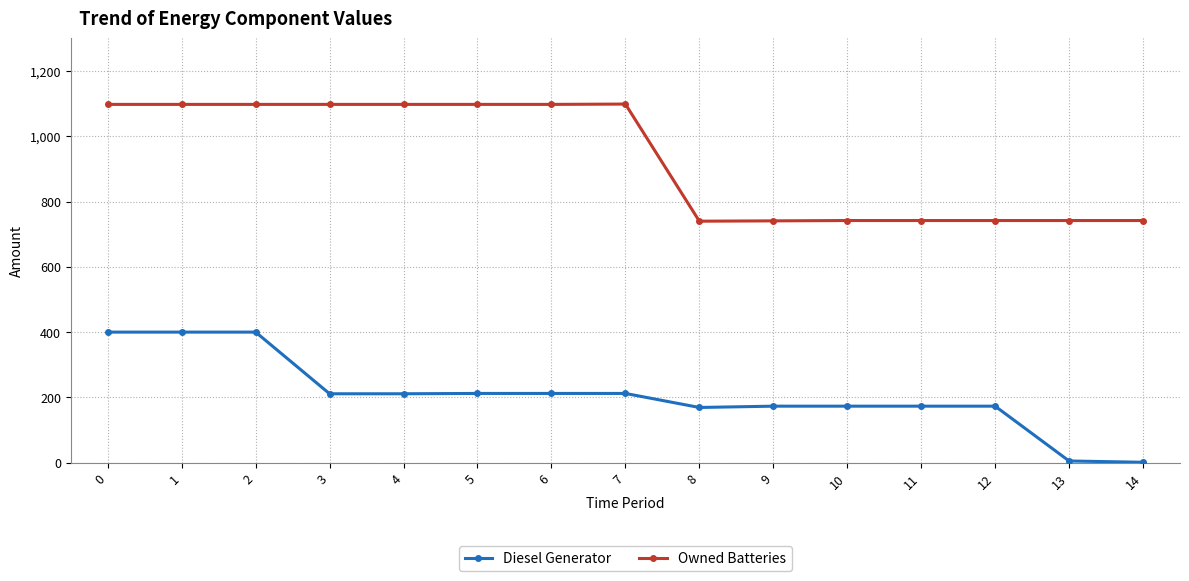

What is the average value of the Owned Batteries series?

932